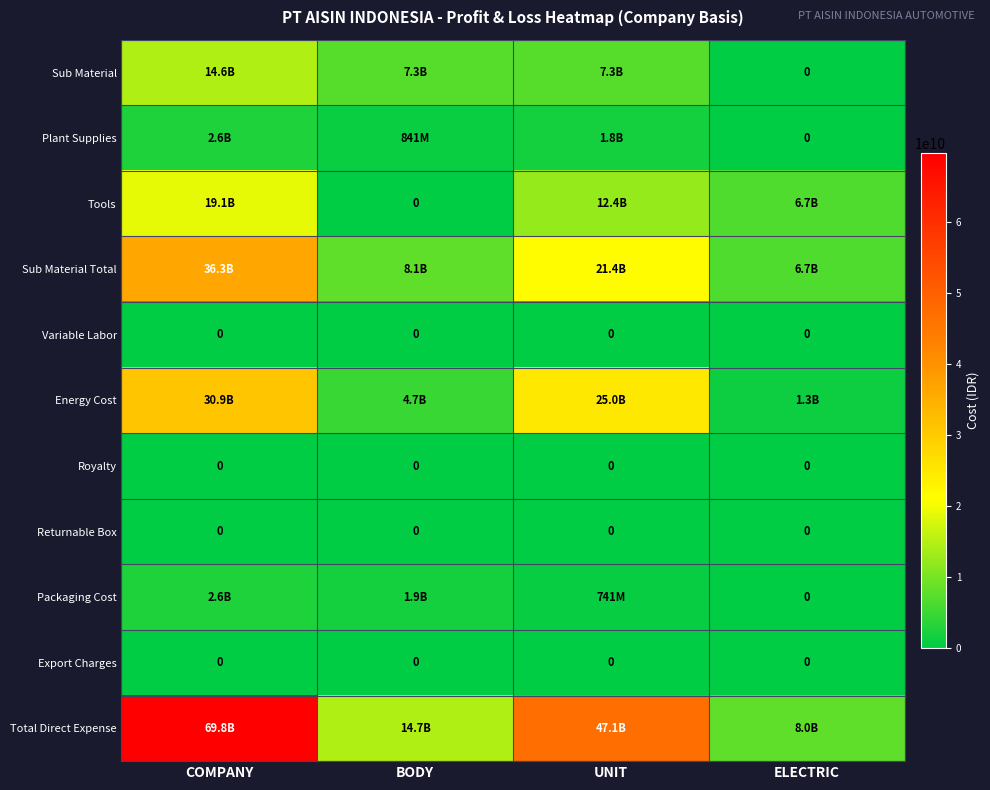

What is the total value across all series at UNIT?

115692470857